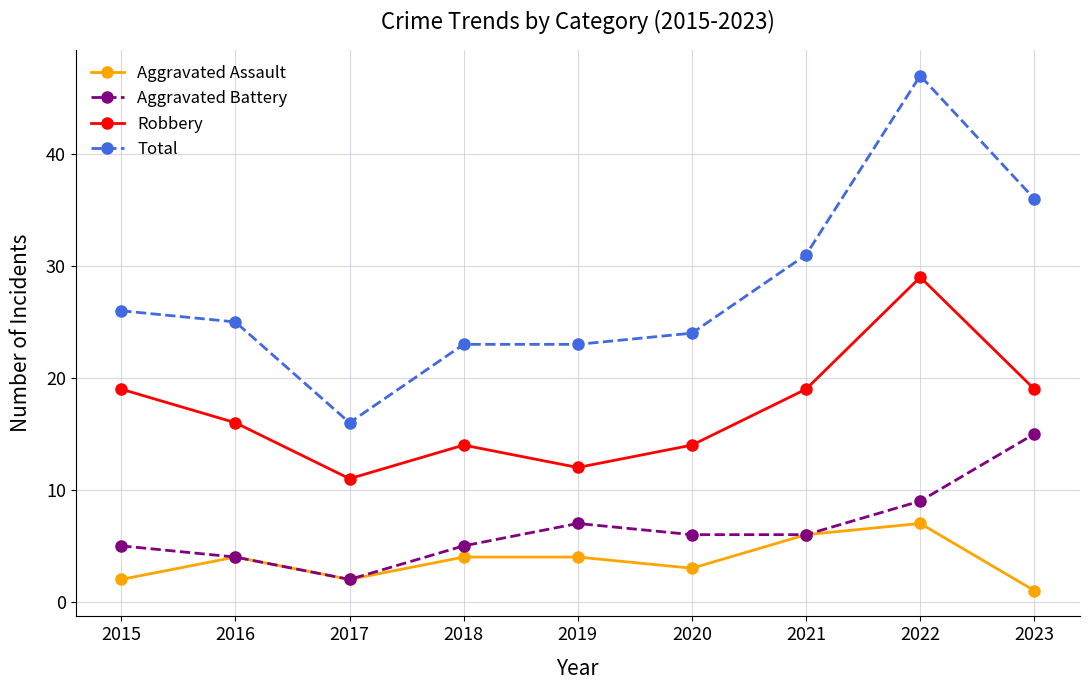

The value of Robbery at 2021 is 19. True or false?

True